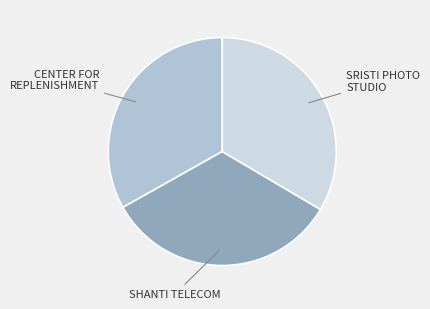

Rank the categories by value from lowest to highest.

CENTER FOR REPLENISHMENT OF HUMAN RESOUR, SHANTI TELECOM, SRISTI PHOTO STUDIO